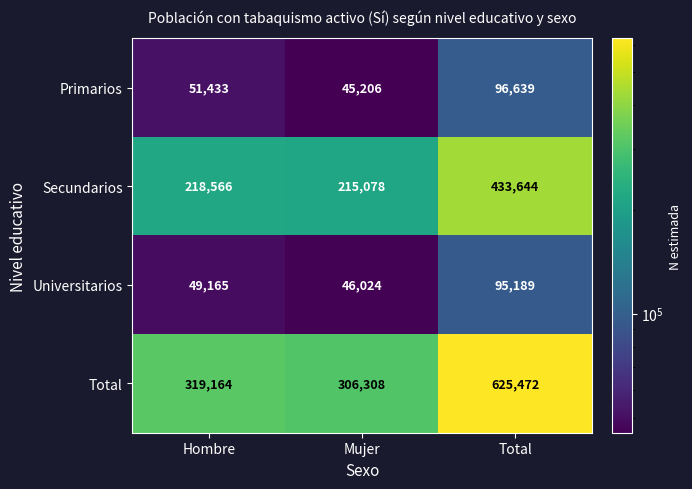

Between Hombre and Mujer, which series saw the biggest shift?

Total